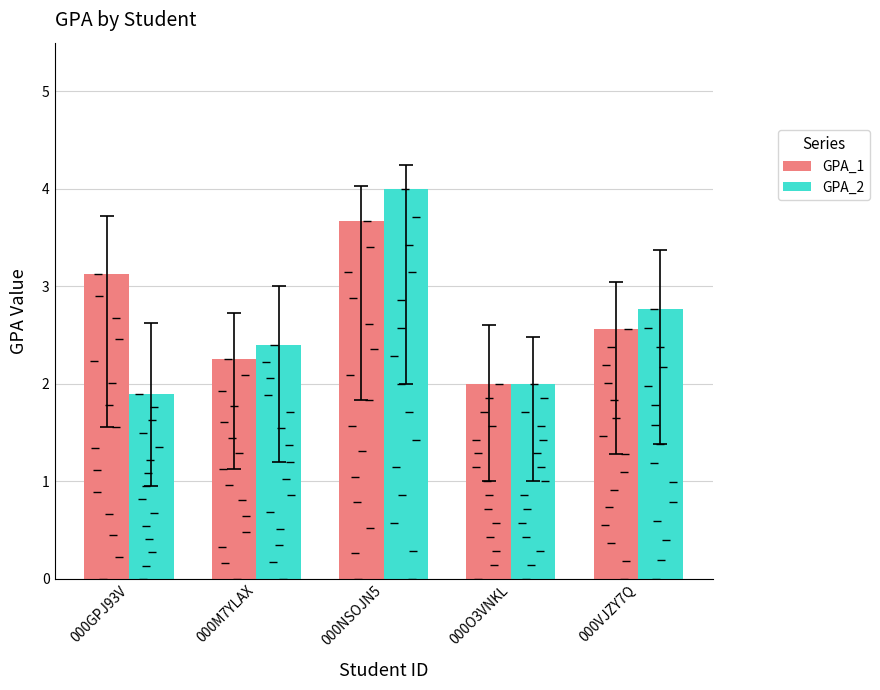

The value of GPA_1 at 000VJZY7Q is 3.8. True or false?

False